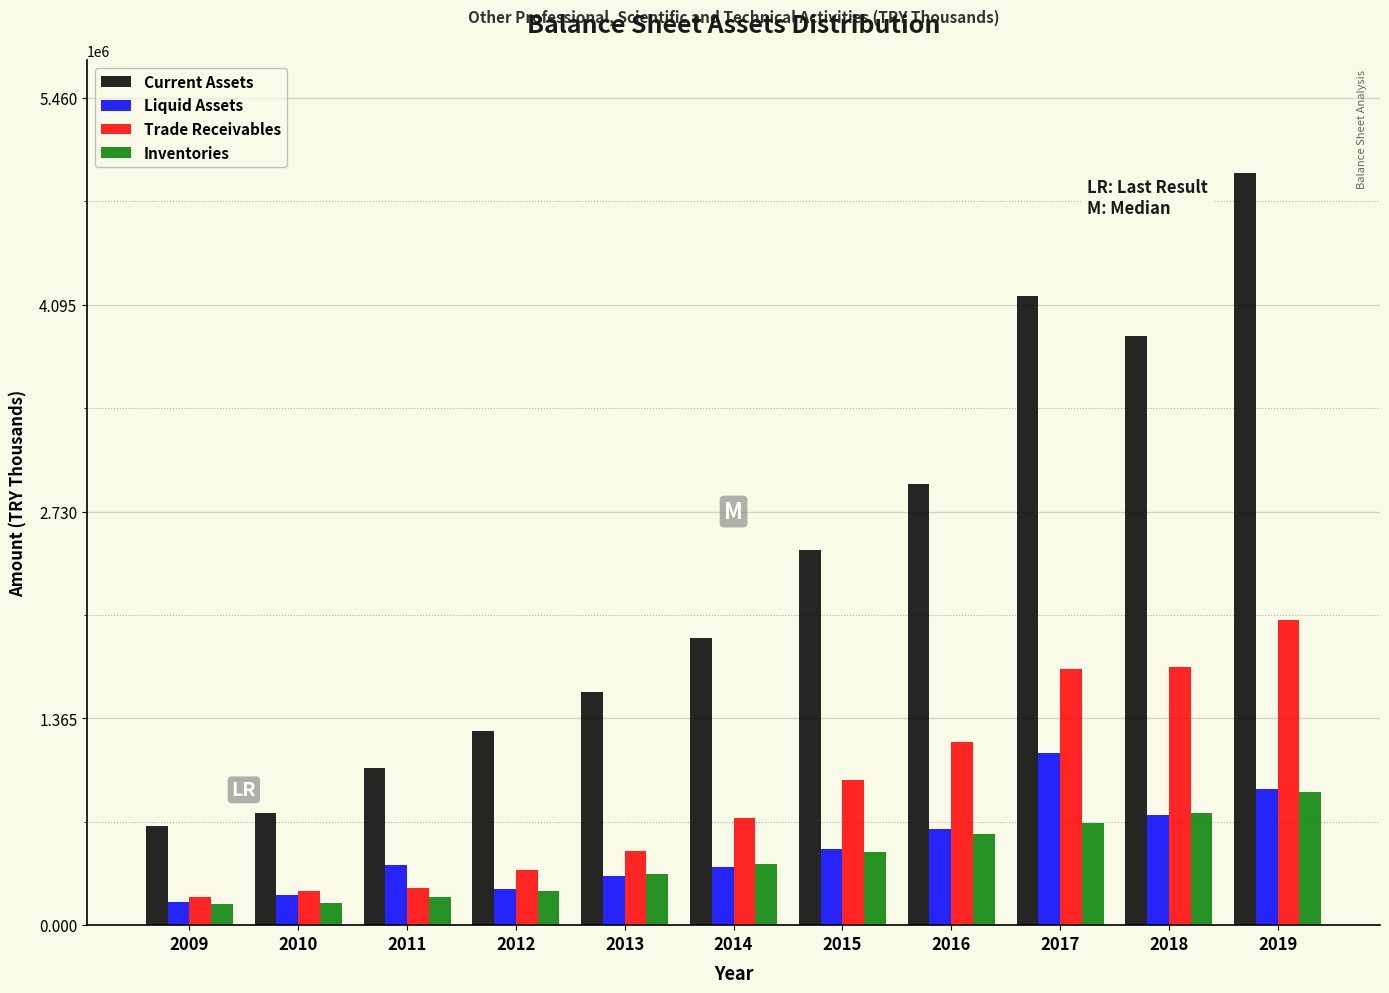

Rank the series by their maximum value, from highest to lowest.

Current Assets, Trade Receivables, Liquid Assets, Inventories